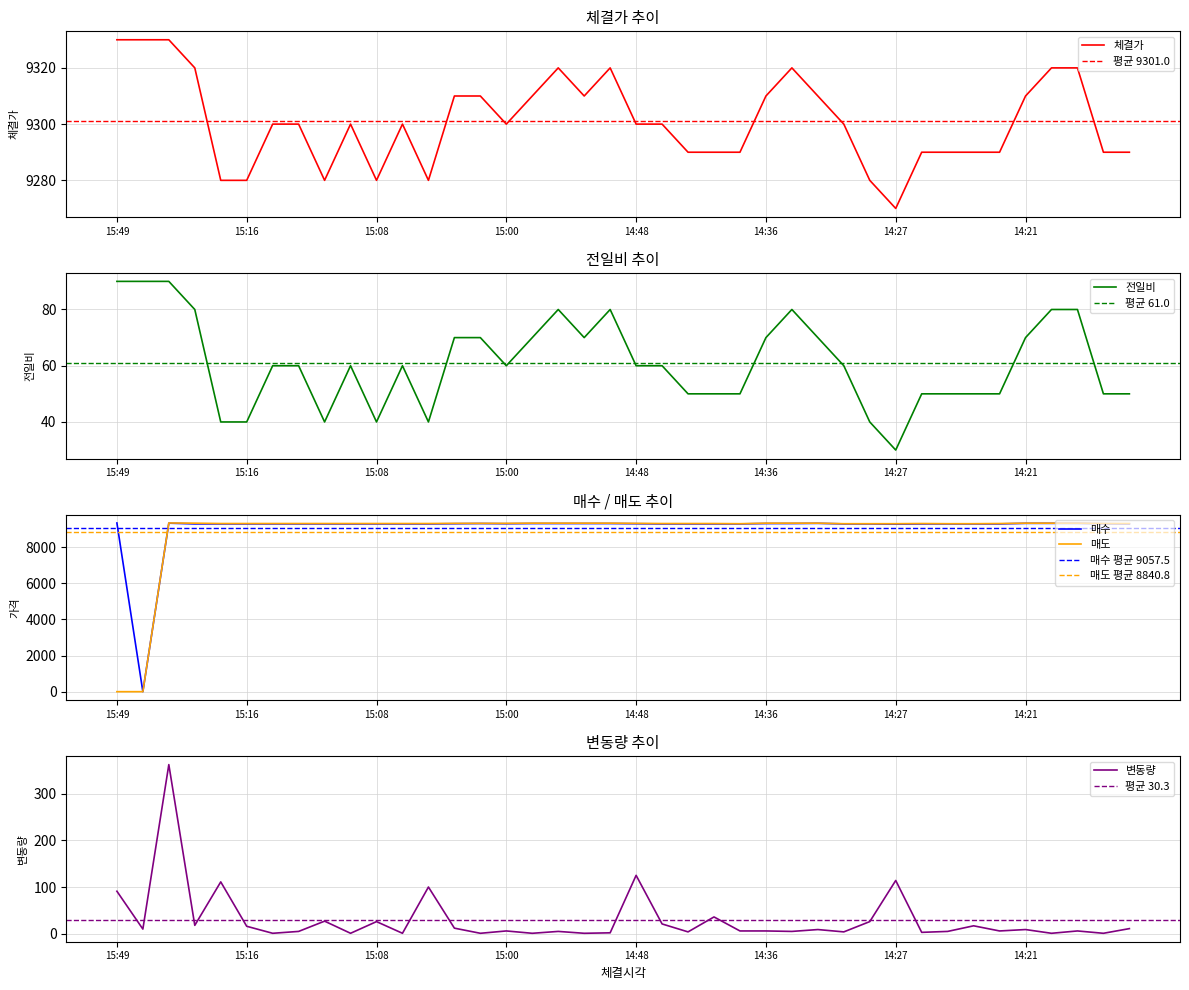

What is the total value across all series at 14:59?

28001